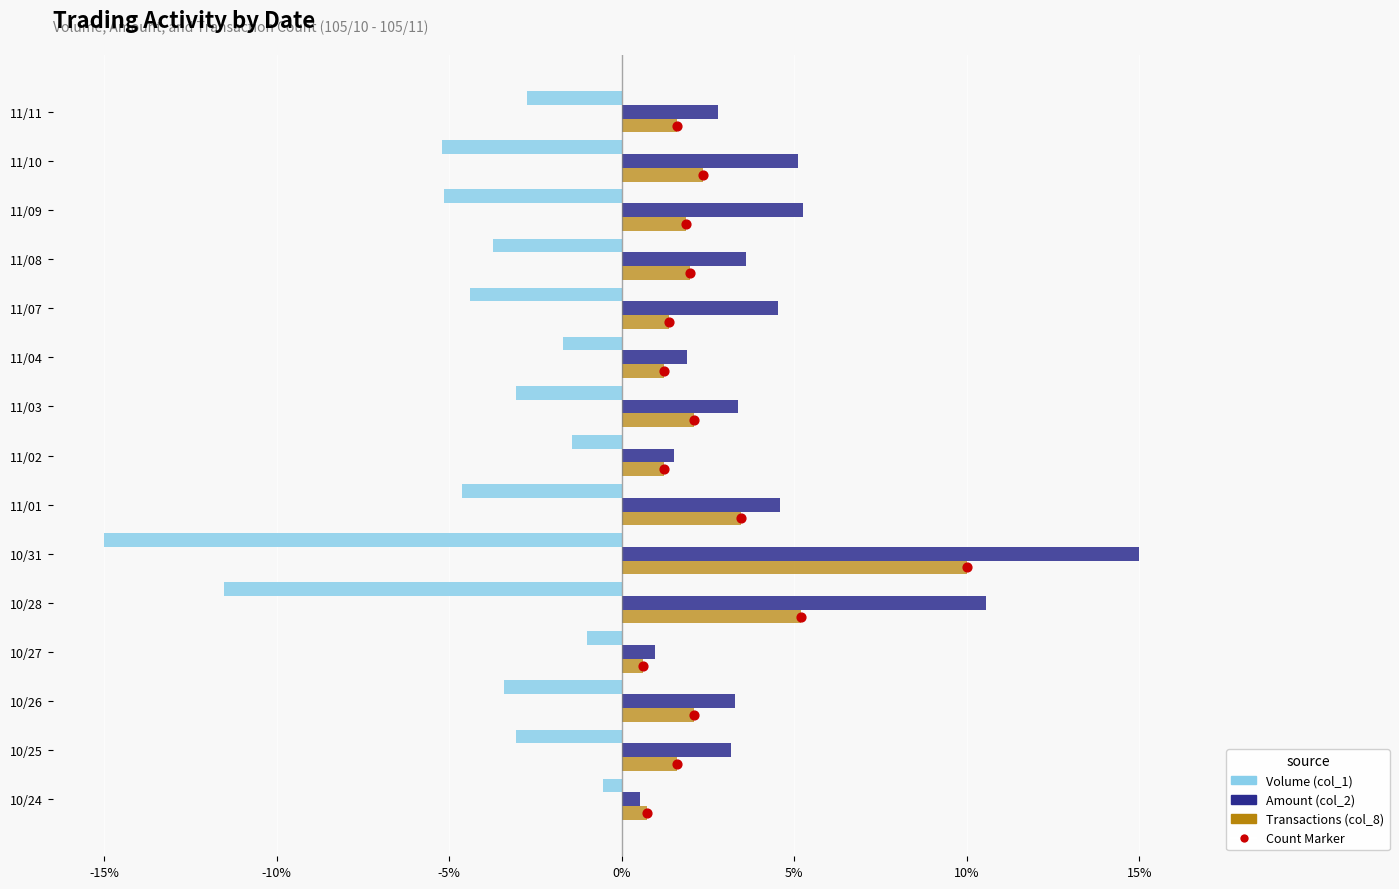

Is the value of Volume (col_1) at 11/10 greater than the value of Transactions (col_8) at 11/02?

No